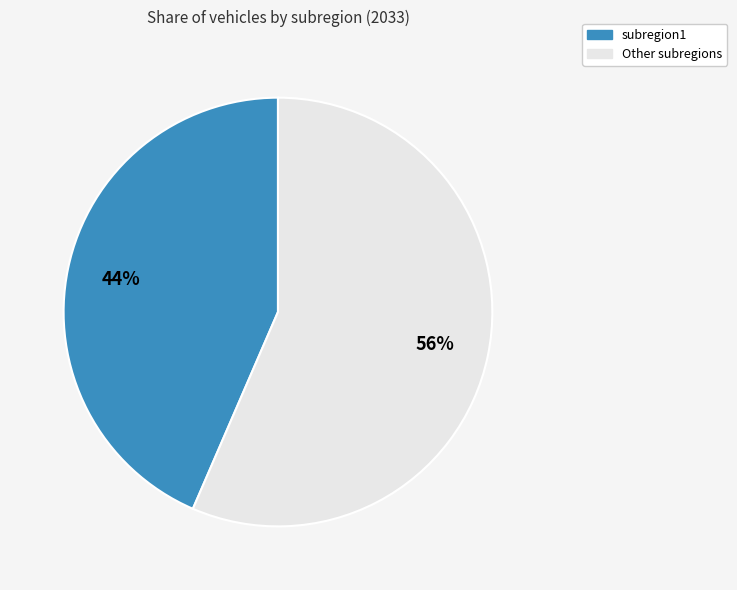

How many segments does this pie chart have?

2